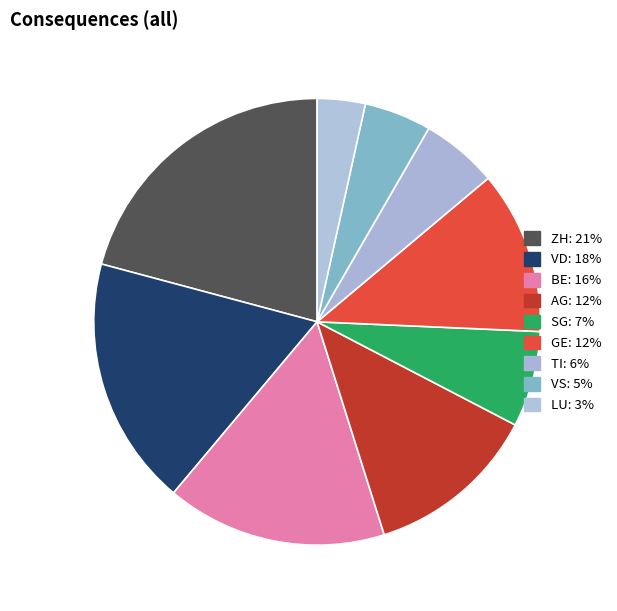

Which slice is the largest?

ZH